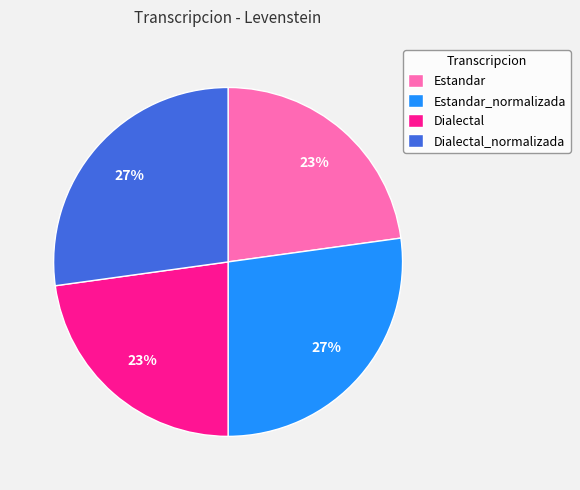

To the nearest percent, what portion does Dialectal represent?

23%